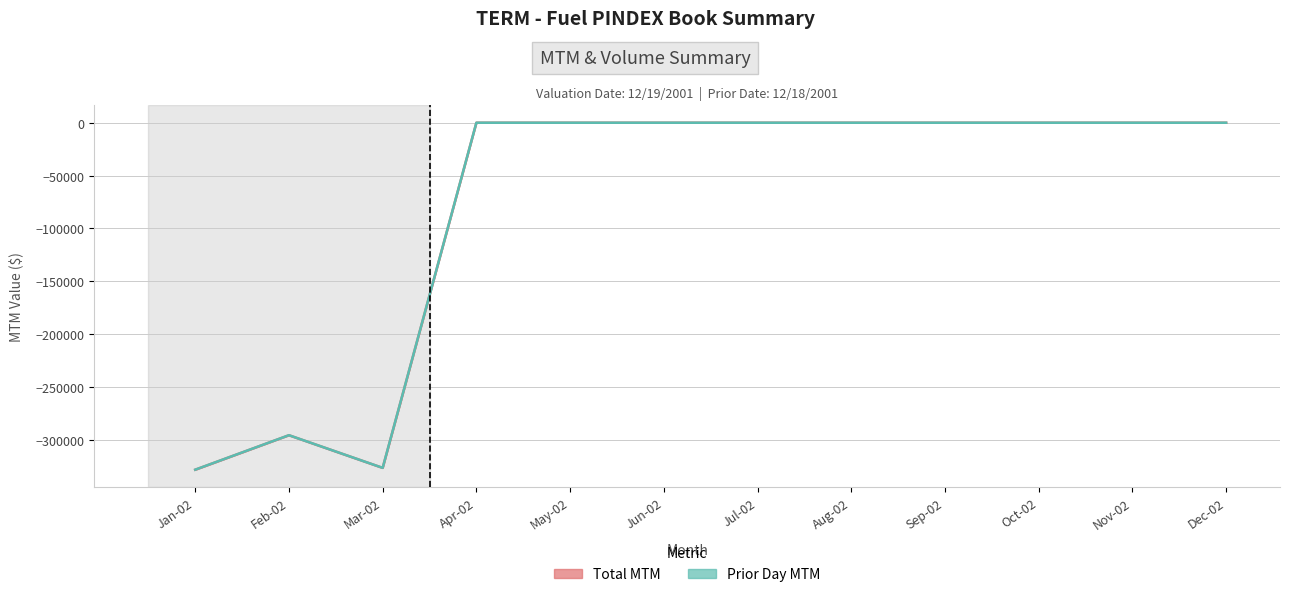

At which category is the sum across all series the highest?

Apr-02